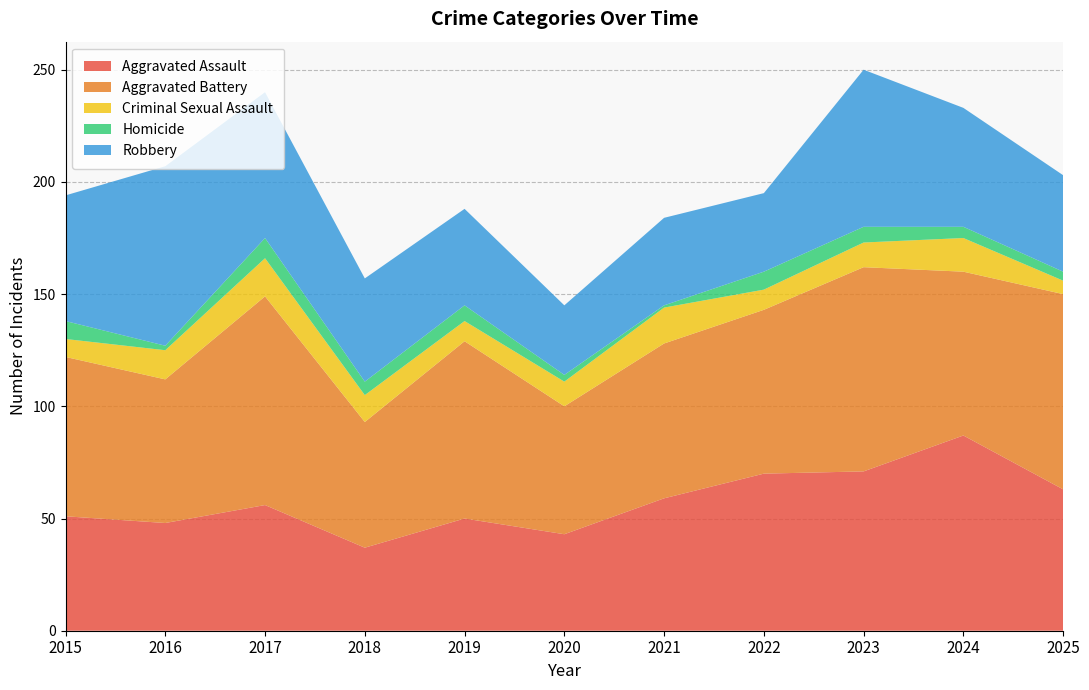

Reading left to right, transcribe all the data shown in this chart.

Aggravated Assault: 2015=51	2016=48	2017=56	2018=37	2019=50	2020=43	2021=59	2022=70	2023=71	2024=87	2025=63
Aggravated Battery: 2015=71	2016=64	2017=93	2018=56	2019=79	2020=57	2021=69	2022=73	2023=91	2024=73	2025=87
Criminal Sexual Assault: 2015=8	2016=13	2017=17	2018=12	2019=9	2020=11	2021=16	2022=9	2023=11	2024=15	2025=6
Homicide: 2015=8	2016=2	2017=9	2018=6	2019=7	2020=3	2021=1	2022=8	2023=7	2024=5	2025=4
Robbery: 2015=56	2016=80	2017=65	2018=46	2019=43	2020=31	2021=39	2022=35	2023=70	2024=53	2025=43